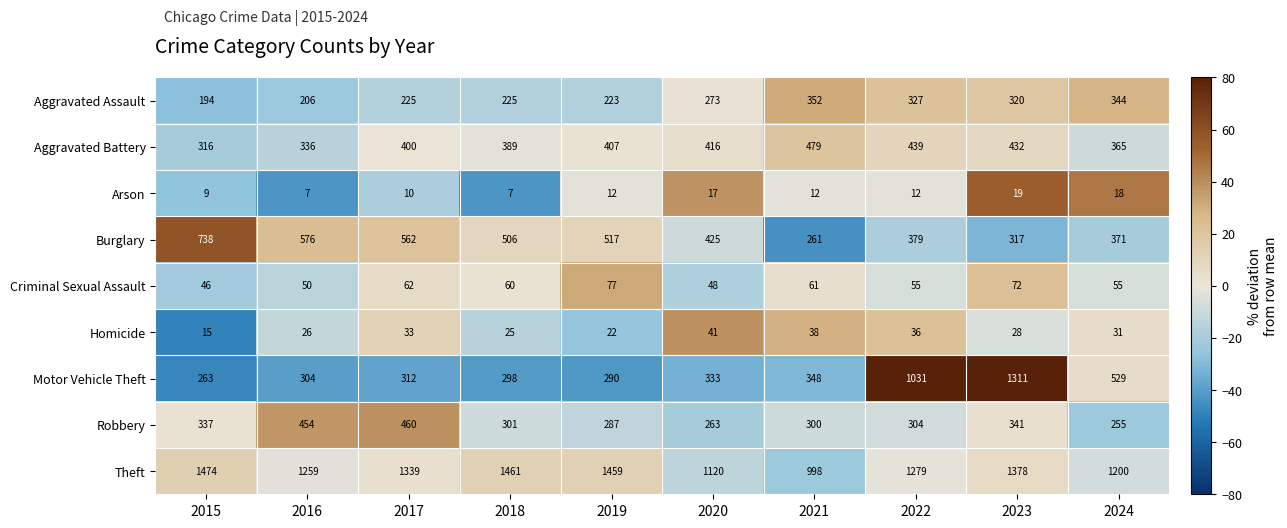

The value of Aggravated Battery at 2015 is 486. True or false?

False